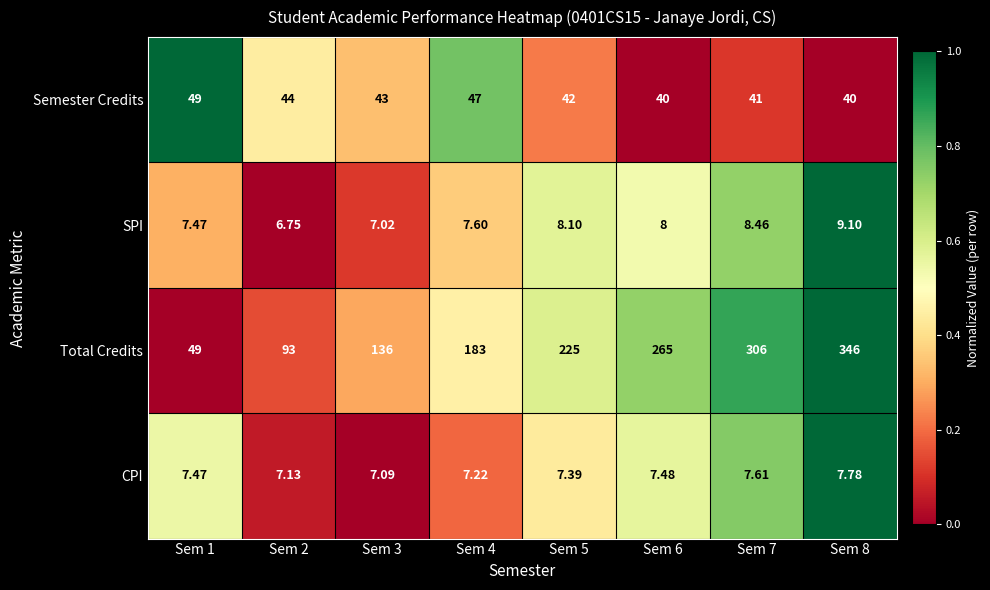

How many categories are shown in the chart?

8